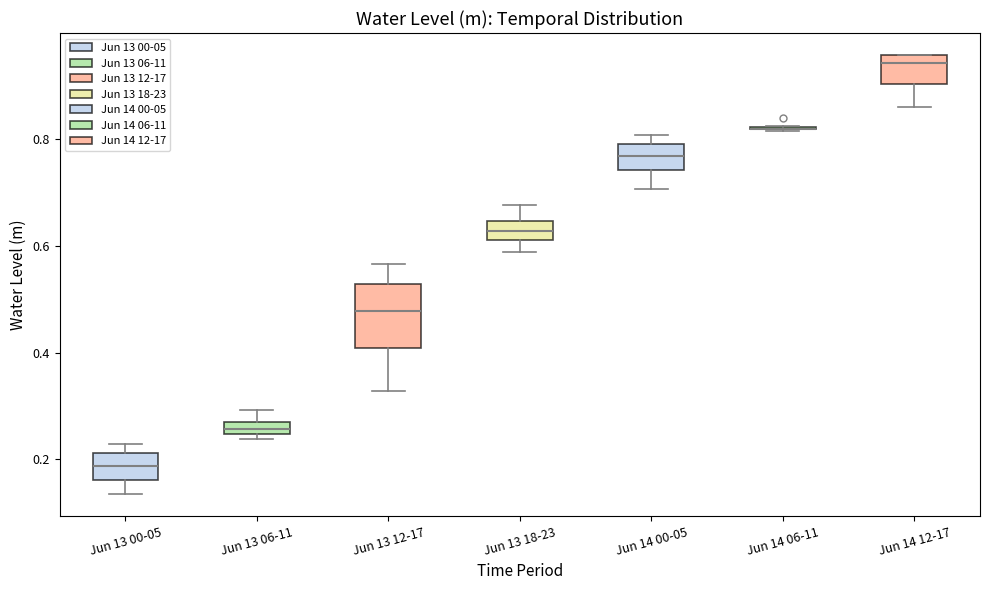

Which box is the tallest, from its lower edge to its upper edge?

Jun 13 12-17